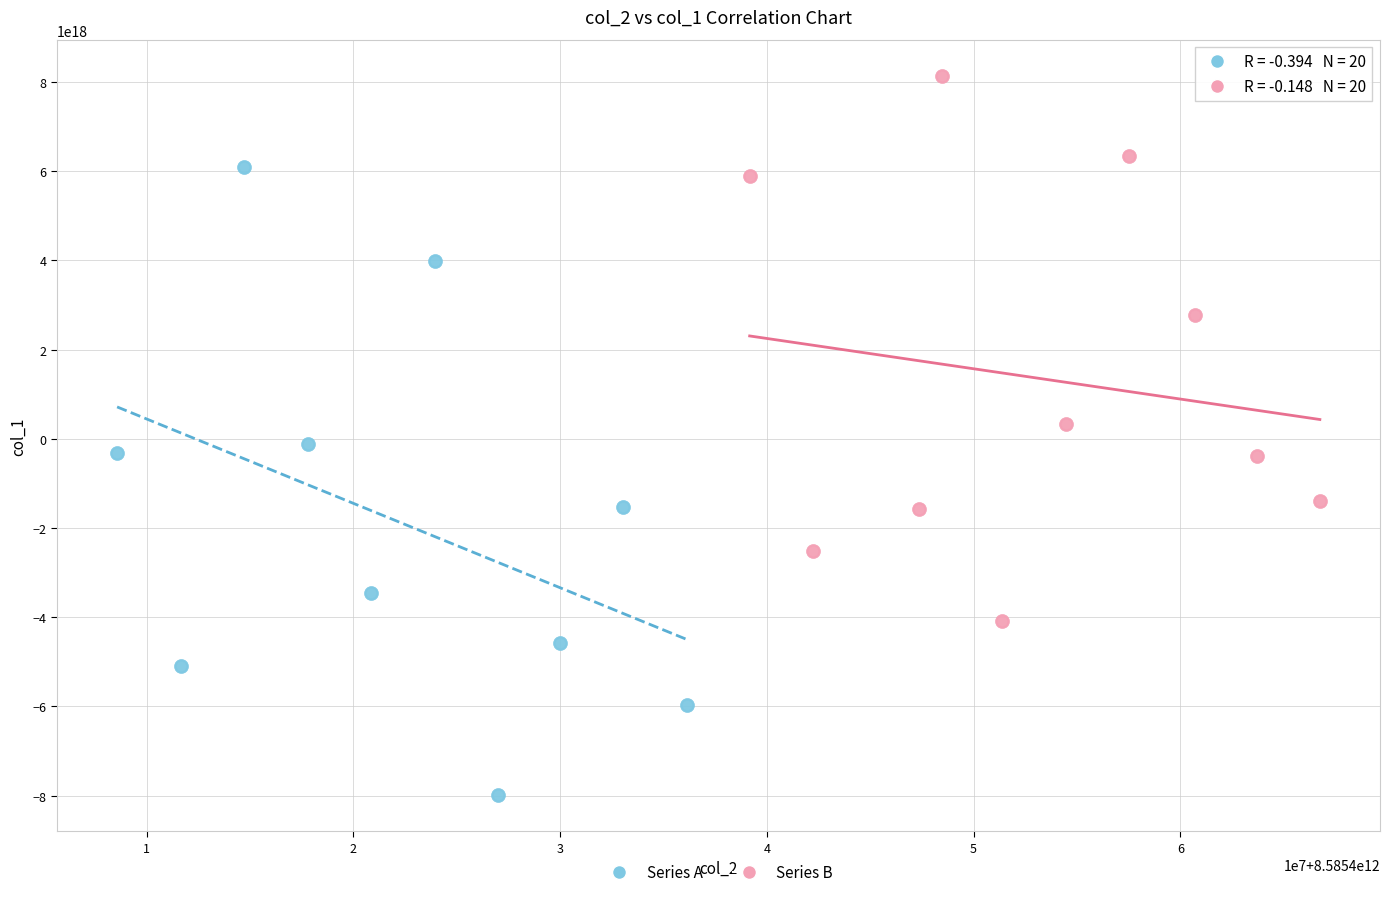

Which series reaches the maximum Y coordinate?

Series B